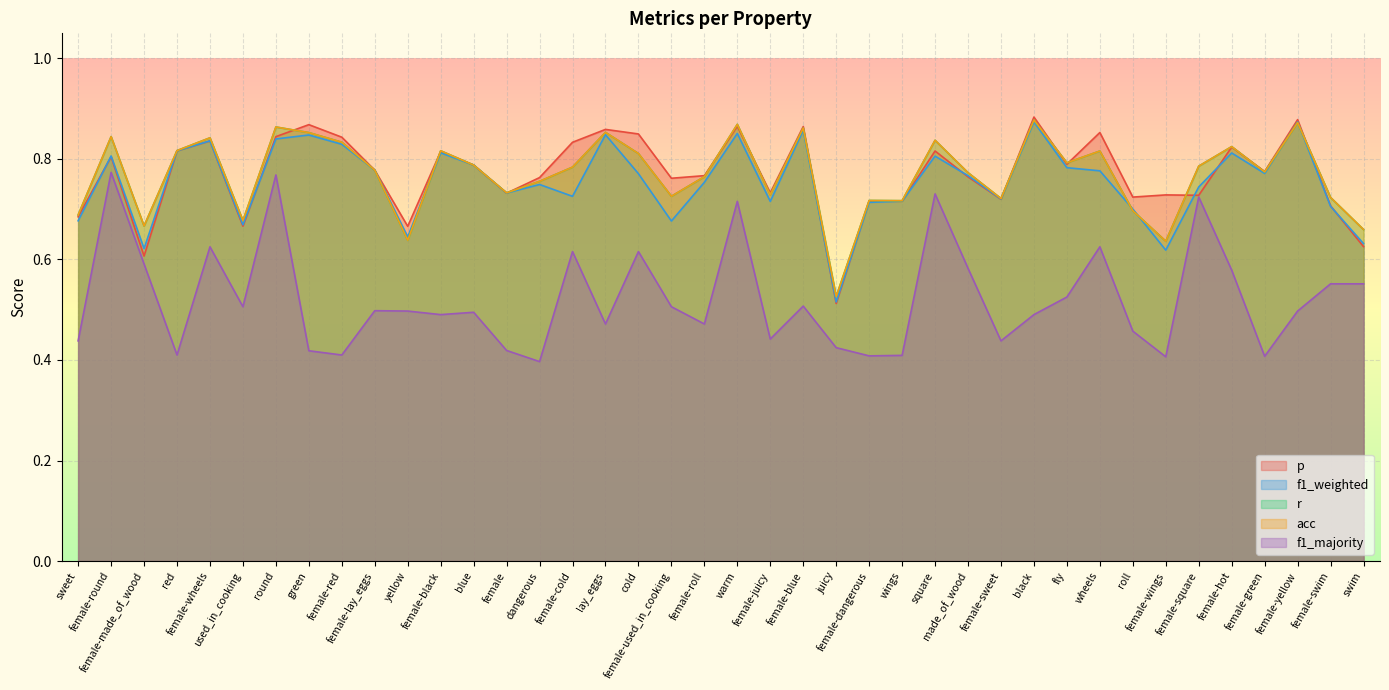

What is the total value across all series at yellow?

3.1